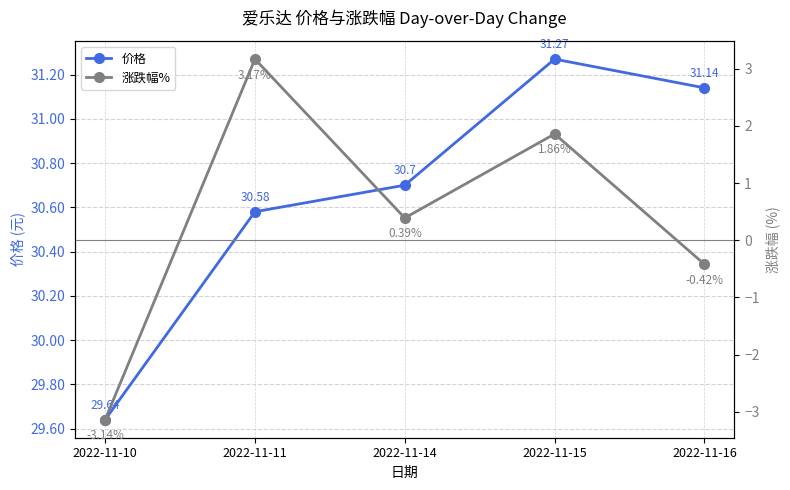

Does the chart display data point markers on the line(s)?

Yes